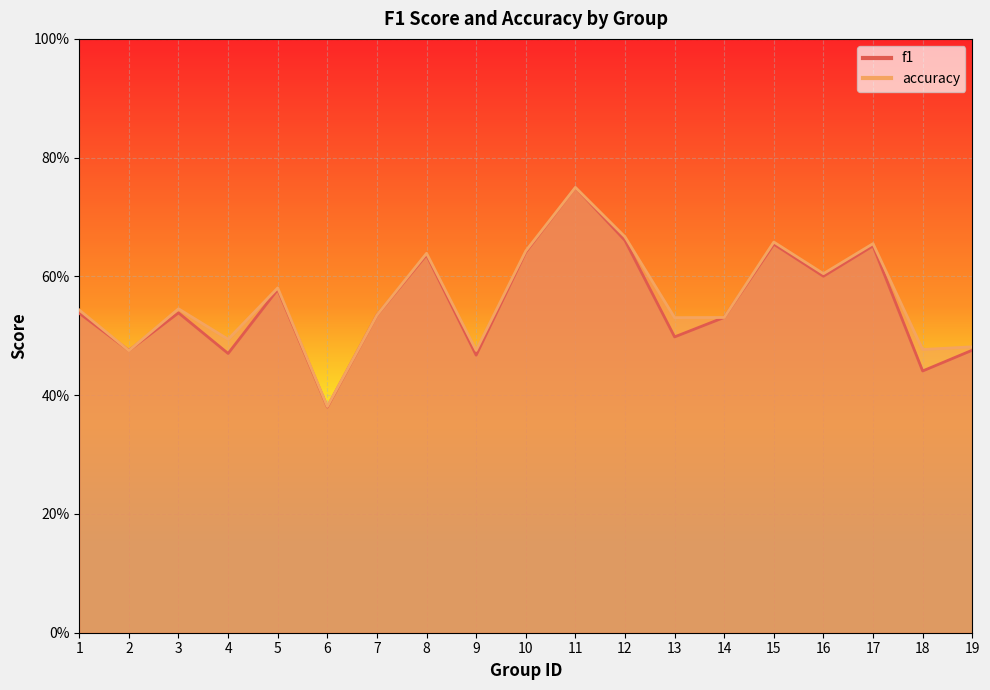

Between 2 and 3, which series saw the biggest shift?

accuracy